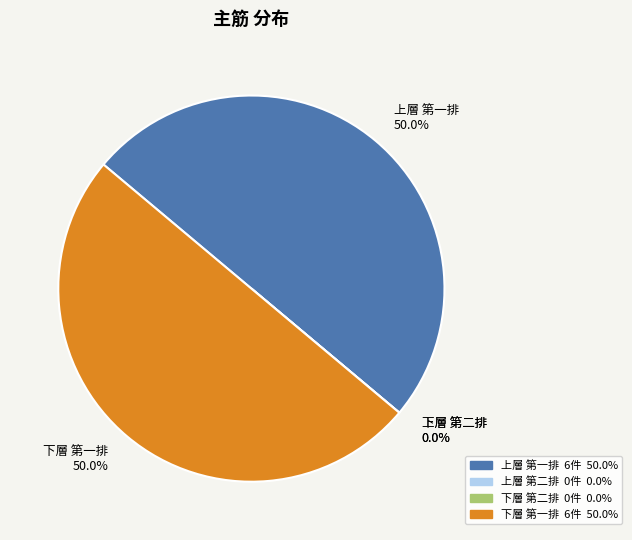

Which has a higher value, 下層 第二排 or 上層 第二排?

下層 第二排